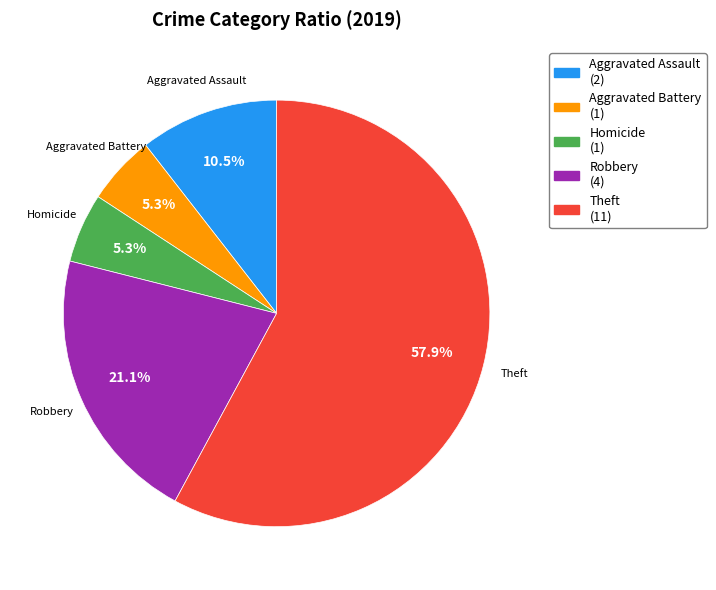

Approximately how many times larger is the value at Robbery compared to Theft?

0.4